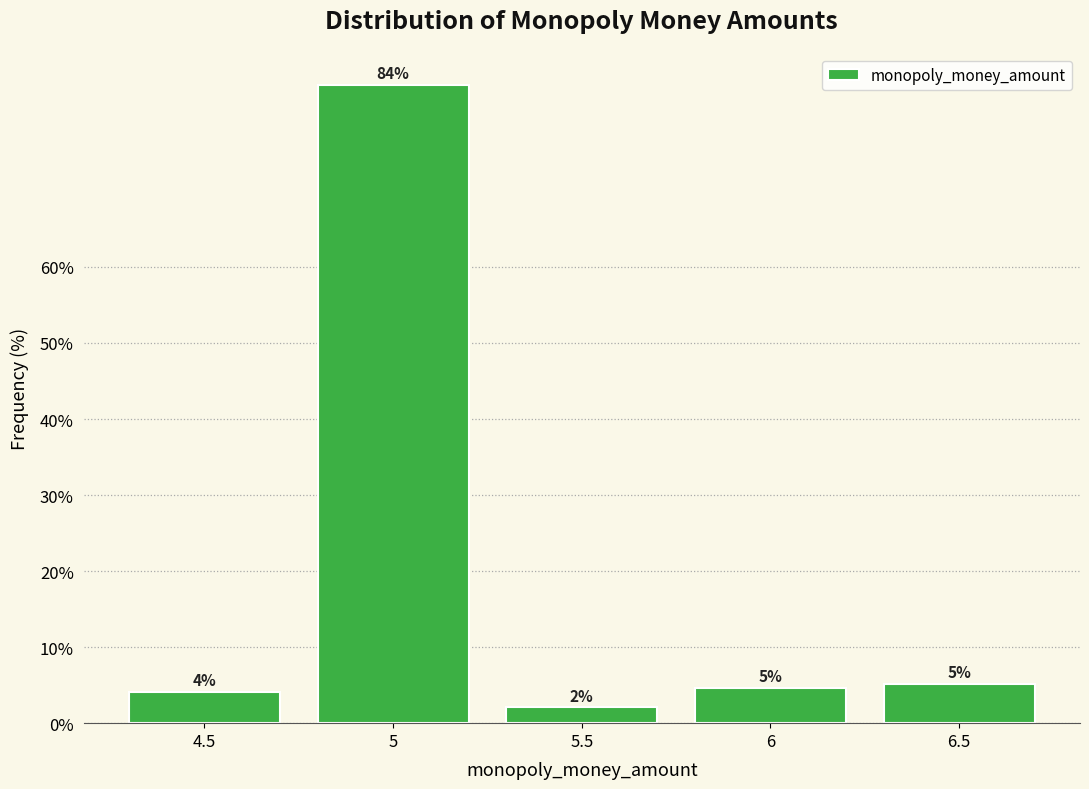

Does the chart contain any negative values?

No